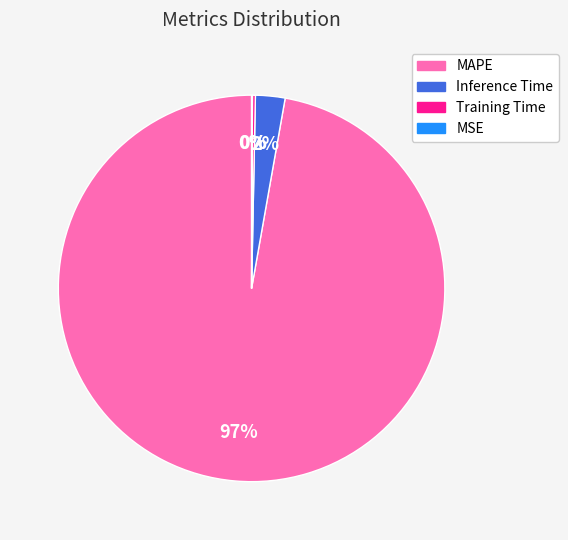

Which category has the biggest portion of the pie?

MAPE